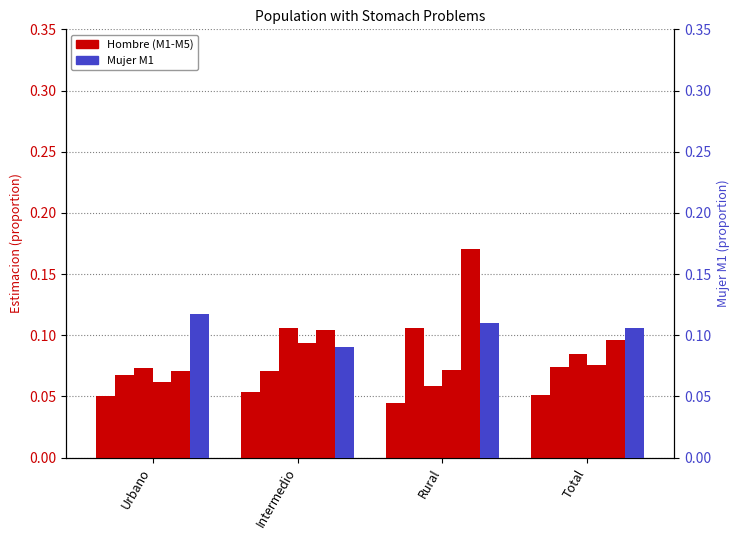

Where is Hombre M5 nearest to the value 0?

Urbano